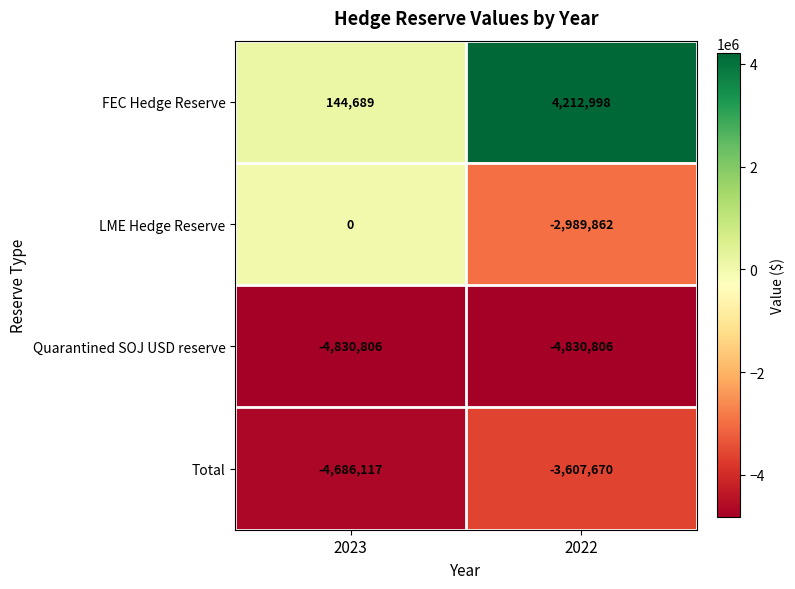

Which series has the largest total across all categories?

FEC Hedge Reserve